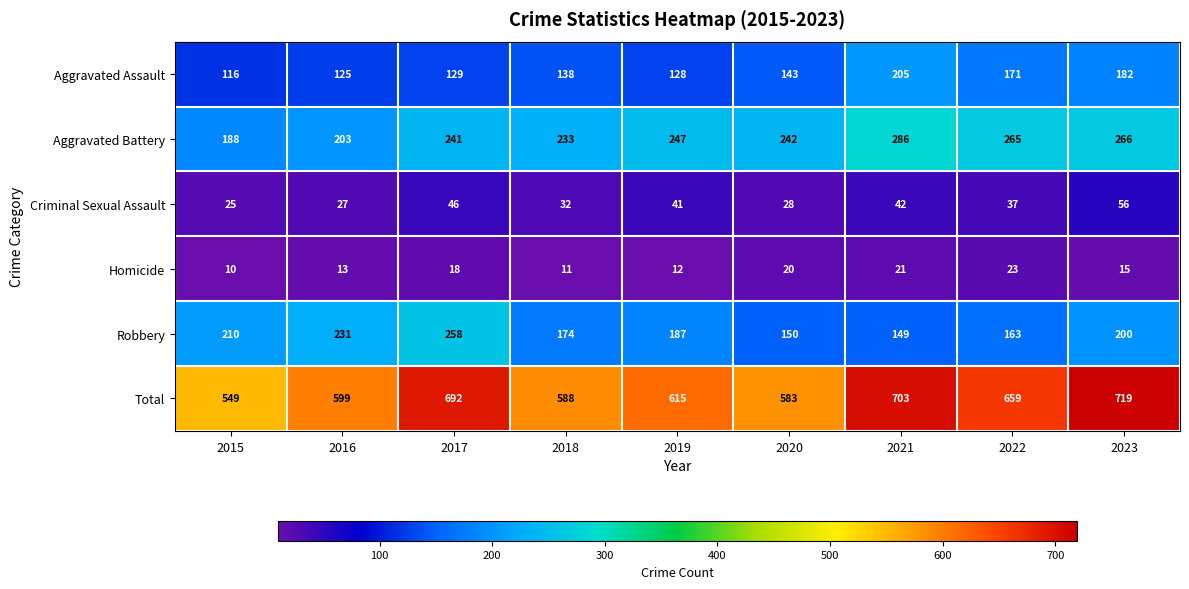

Rank the series by their maximum value, from lowest to highest.

Homicide, Criminal Sexual Assault, Aggravated Assault, Robbery, Aggravated Battery, Total